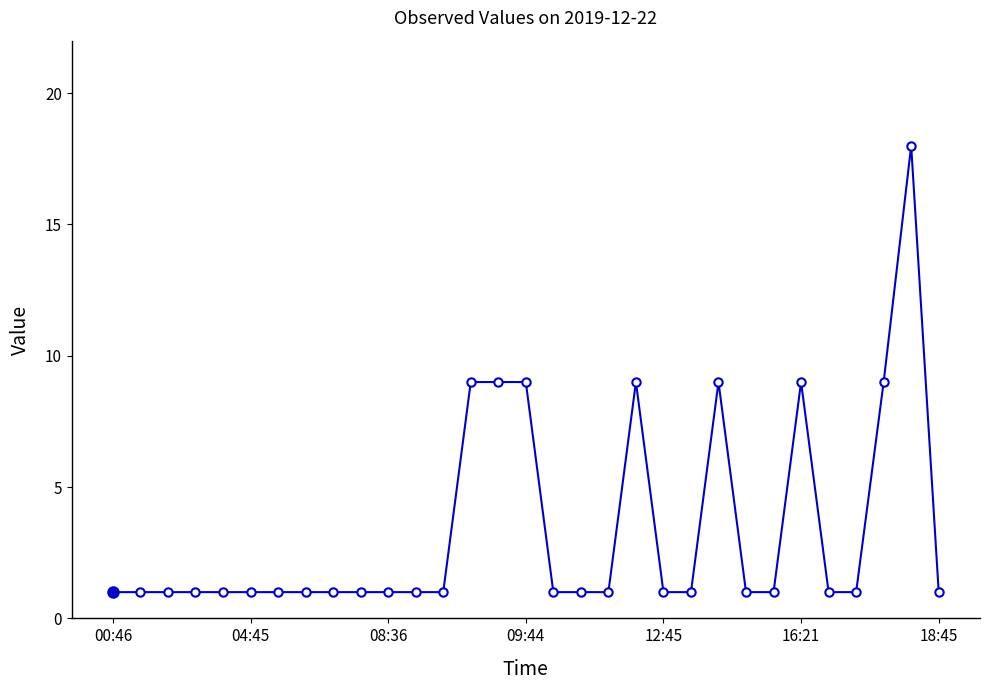

What is the maximum value shown in the chart?

18